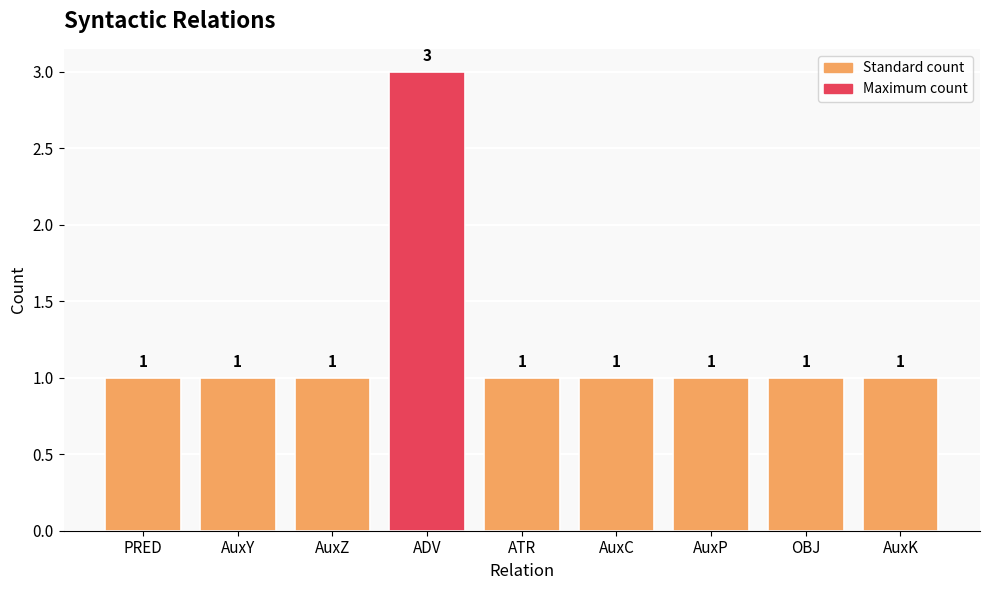

True or false: the data shows 1 at AuxP.

True